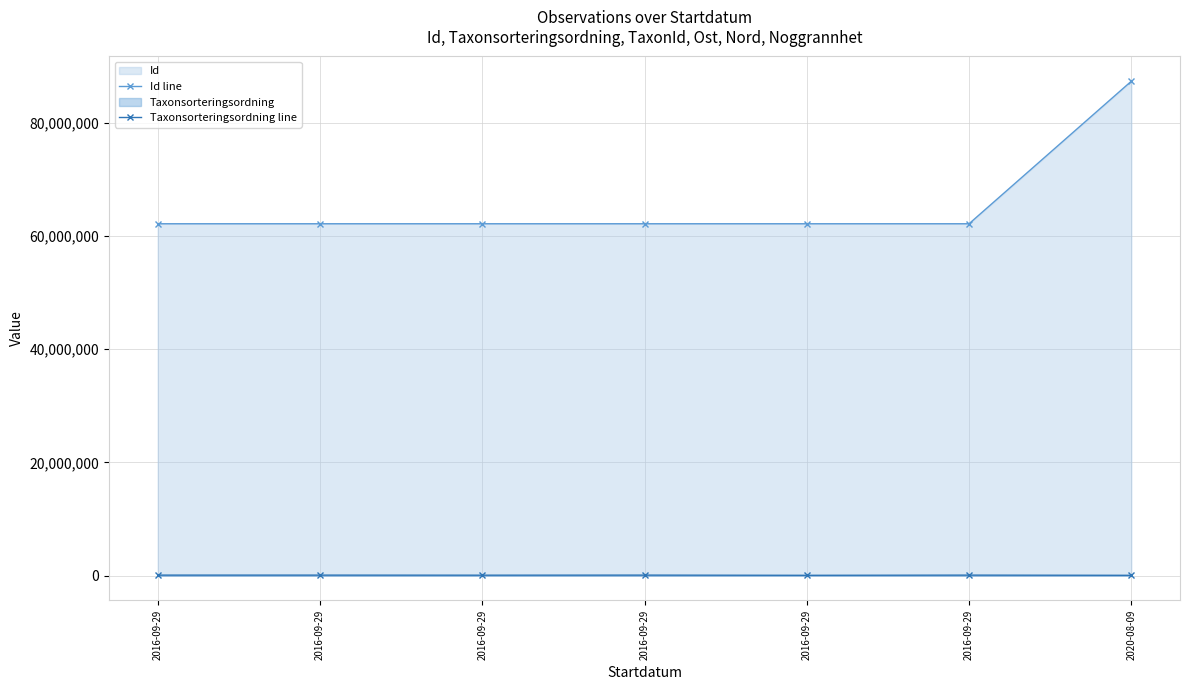

Reading left to right, what are all the values shown in this chart?

Id line: 2016-09-29=62188300	2016-09-29=62188283	2016-09-29=62188280	2016-09-29=62188282	2016-09-29=62188276	2016-09-29=62188281	2020-08-09=87379775
Taxonsorteringsordning line: 2016-09-29=90653	2016-09-29=89794	2016-09-29=77506	2016-09-29=90653	2016-09-29=56411	2016-09-29=89376	2020-08-09=56311